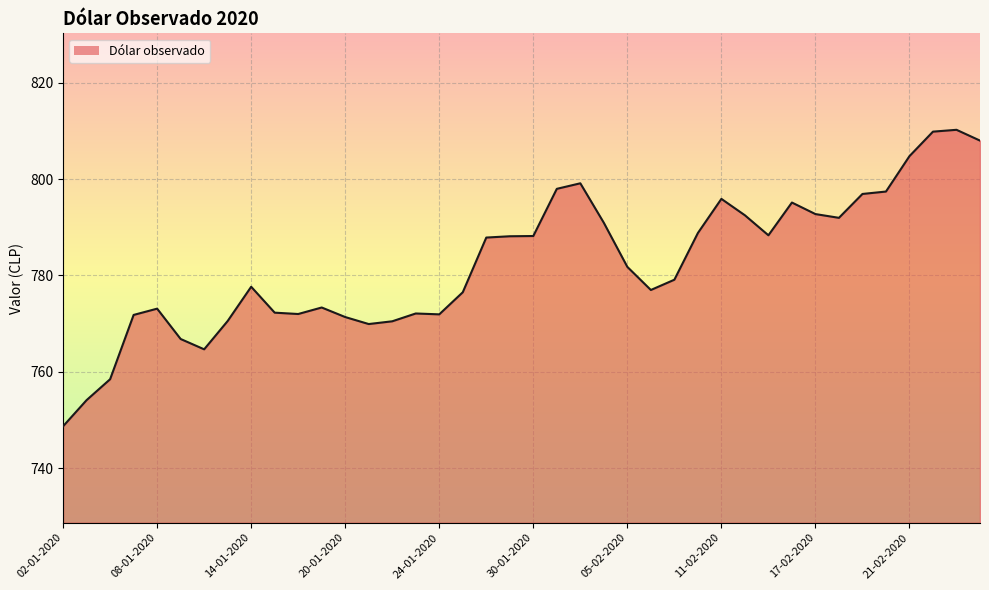

What is the smallest value displayed?

748.7